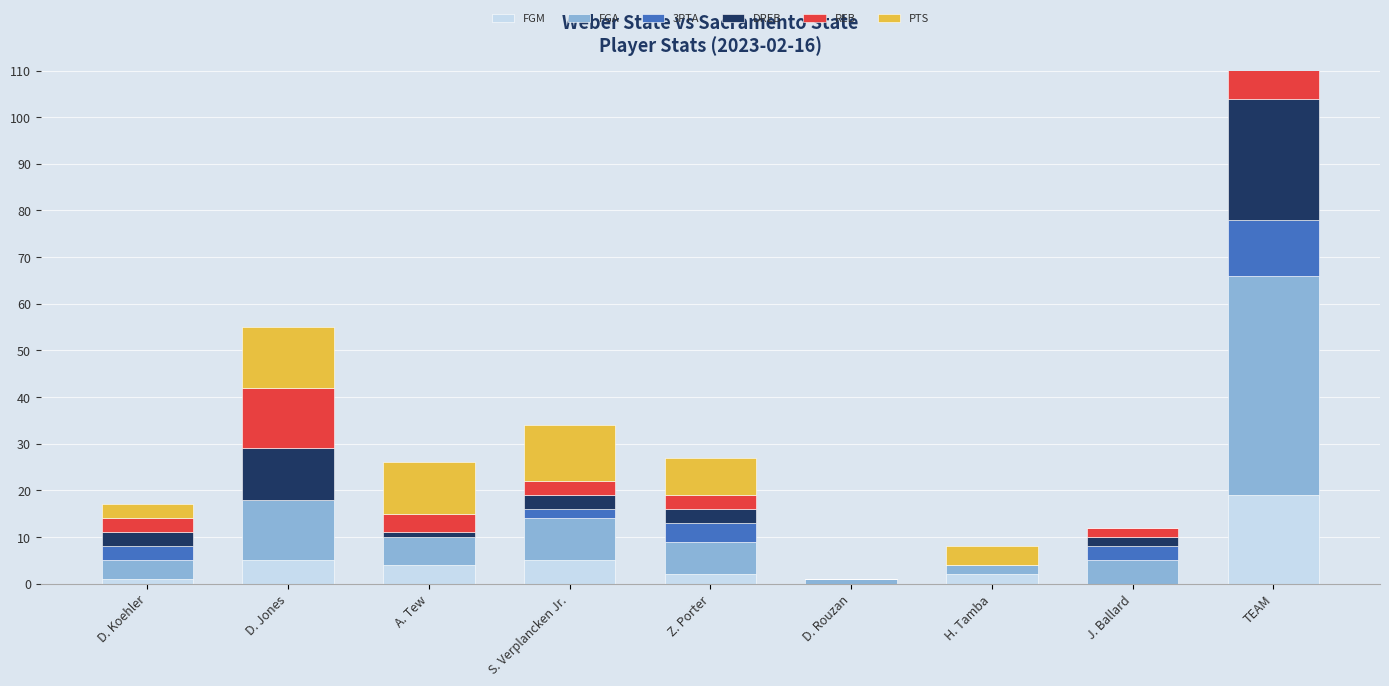

Which label corresponds to the largest value in the chart?

TEAM